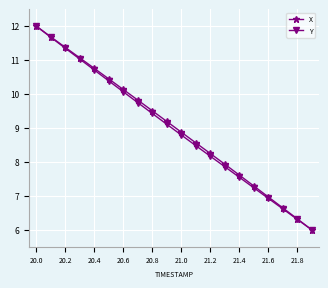

What is the value of the Y point at the 18th from the left?

6.6